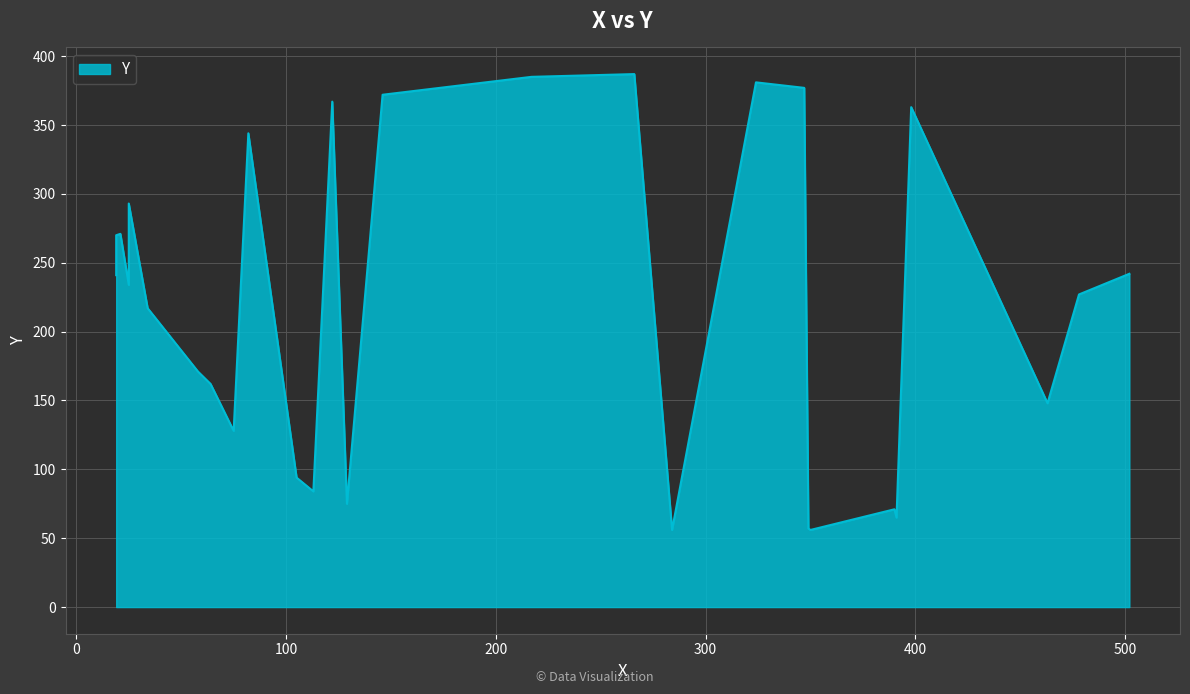

At which category does the chart reach its peak across all series?

266